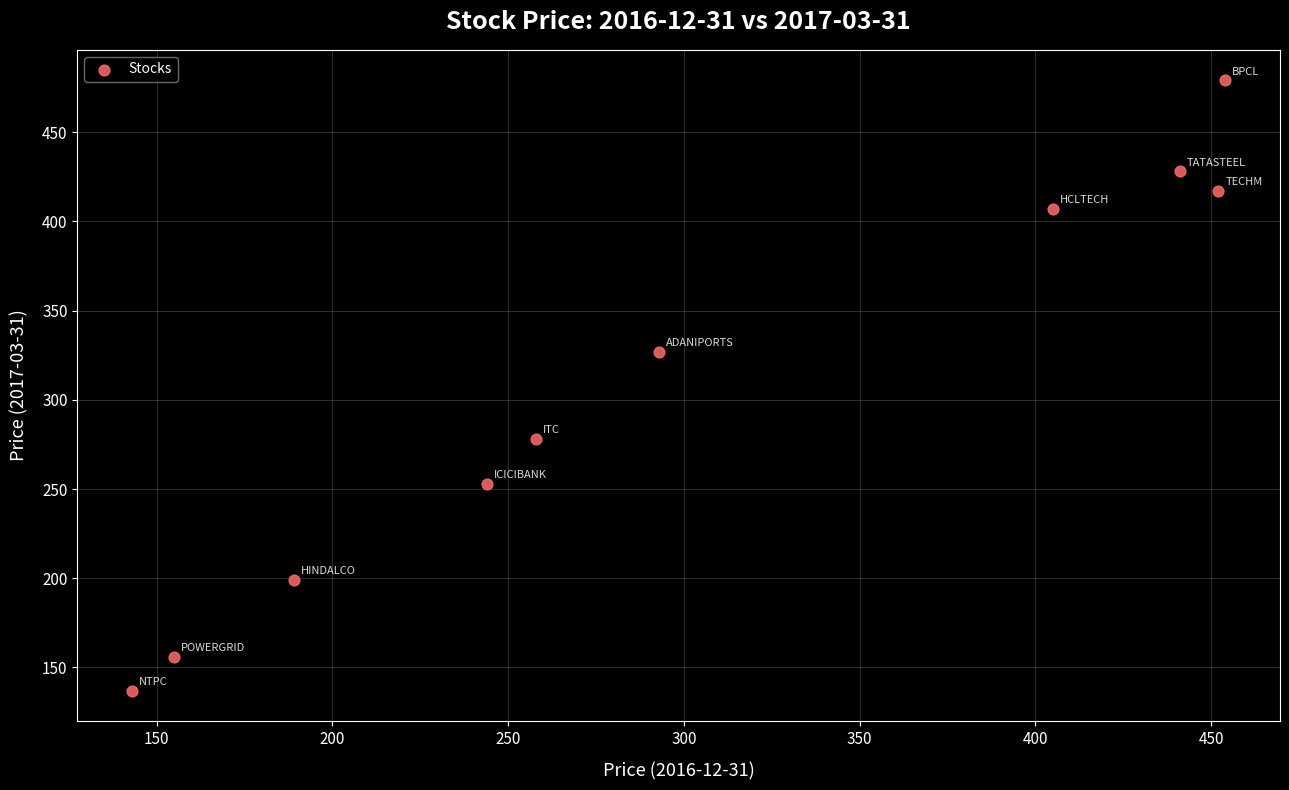

What is the average Y value?

308